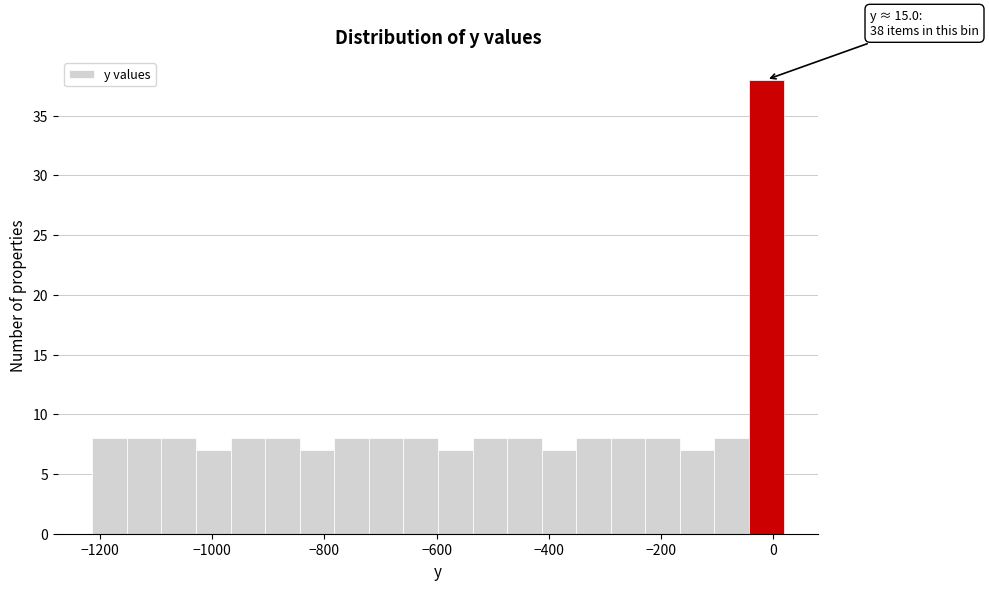

Around what value on the x-axis is the tallest bar? Give the approximate position of its centre, as read against the axis.

-20